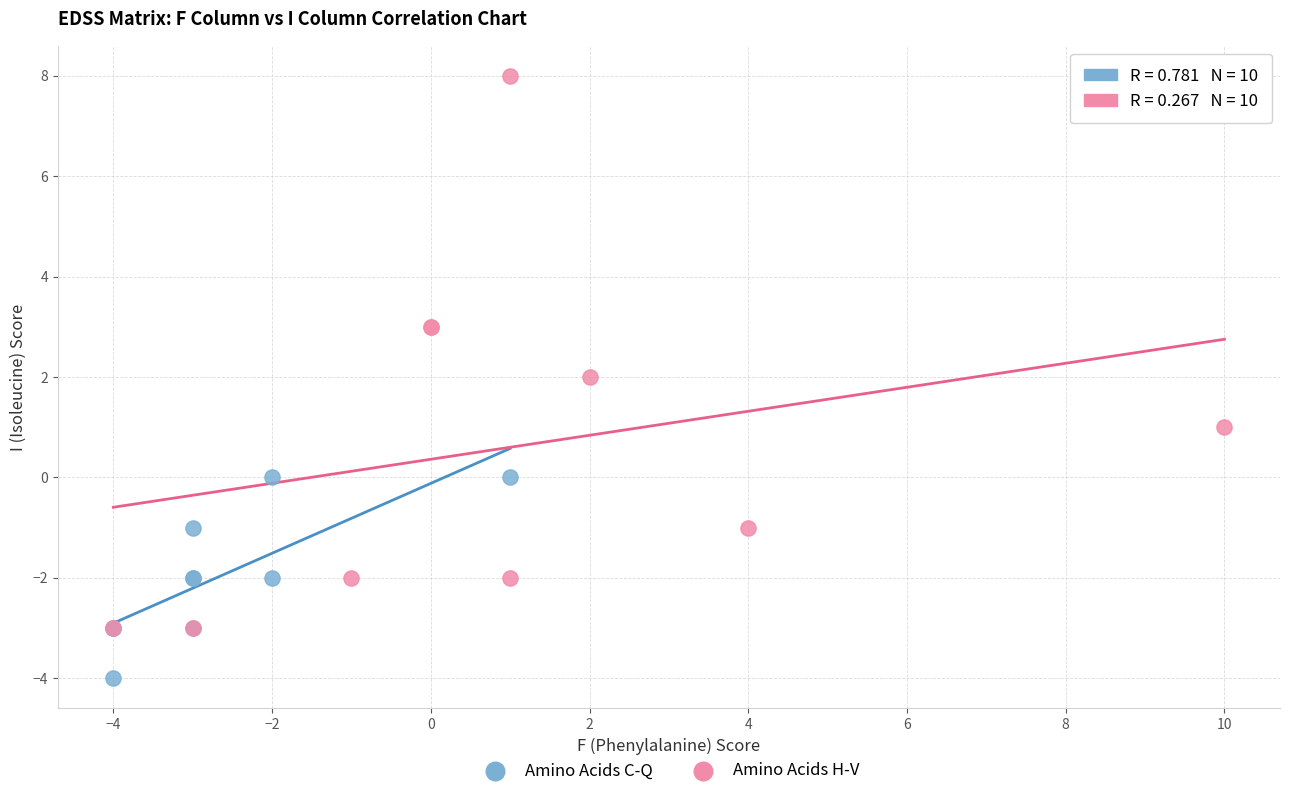

Which series has the largest Y range (max minus min)?

Amino Acids H-V